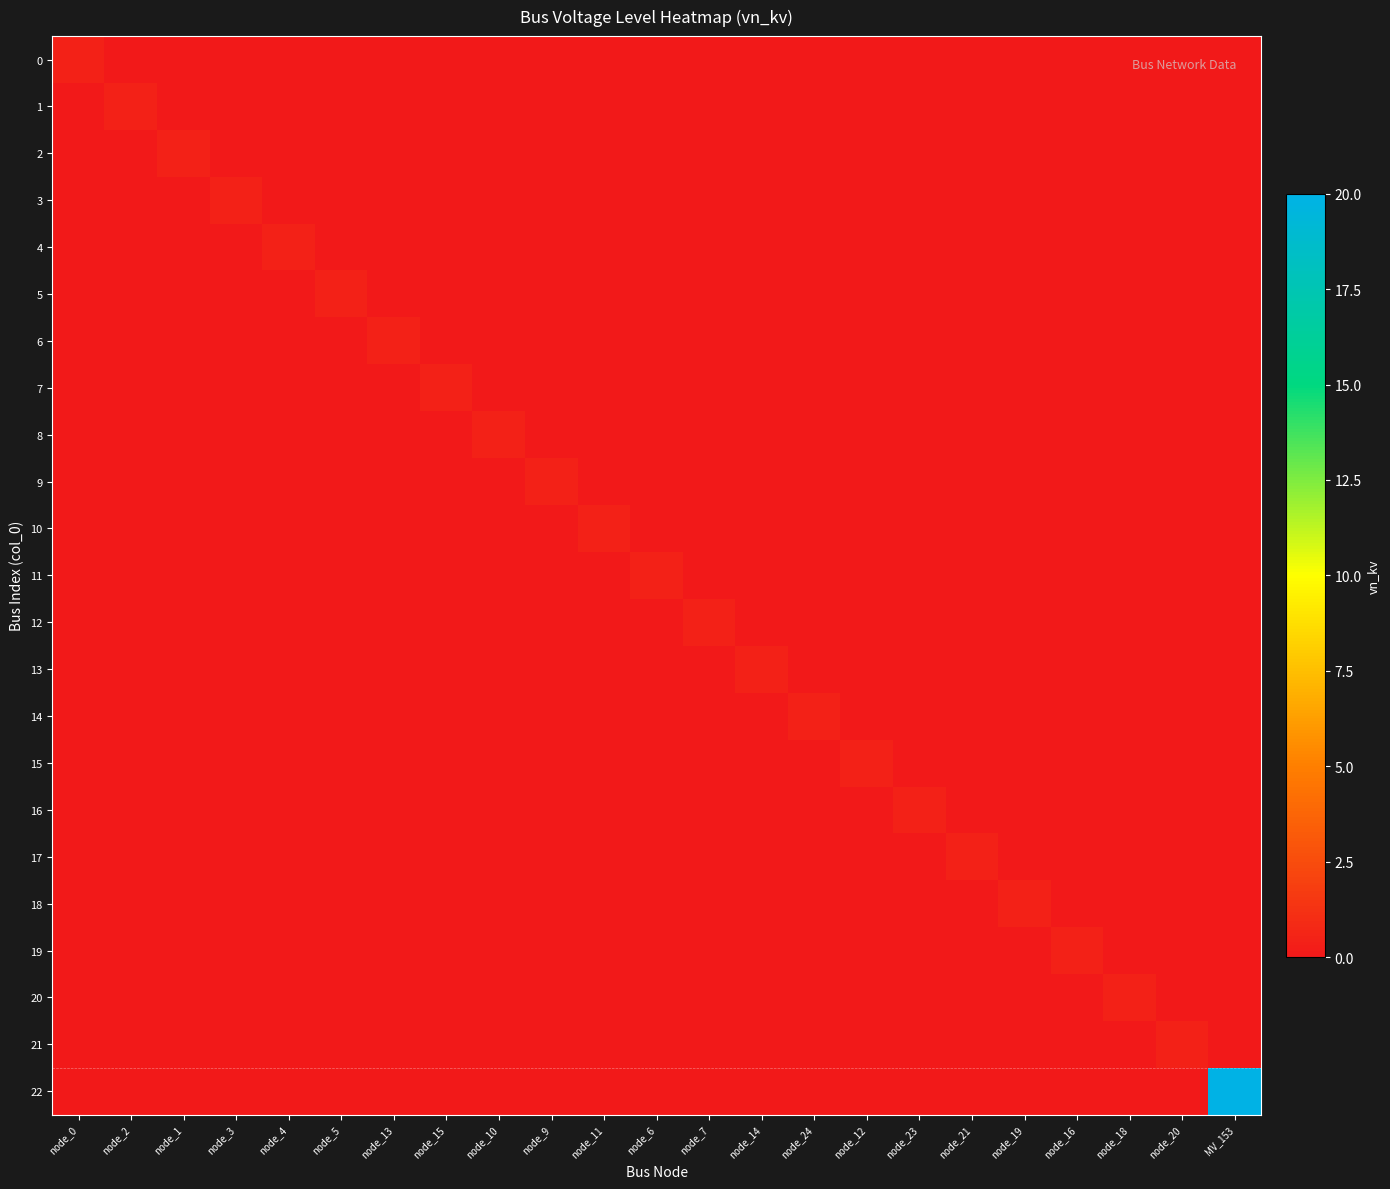

Which series has the largest range (max minus min)?

22